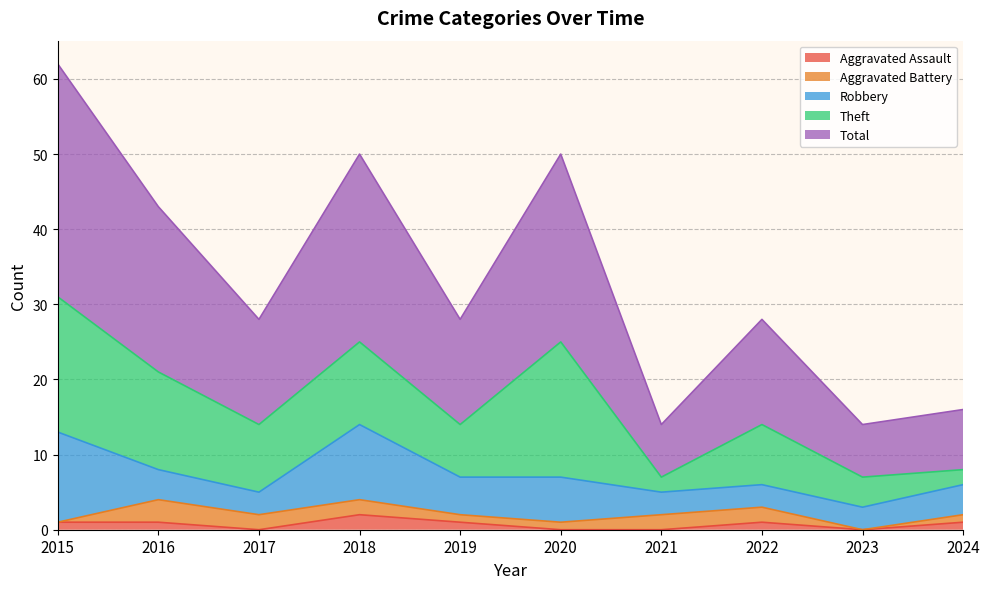

What are all the series names shown in the legend?

Aggravated Assault, Aggravated Battery, Robbery, Theft, Total